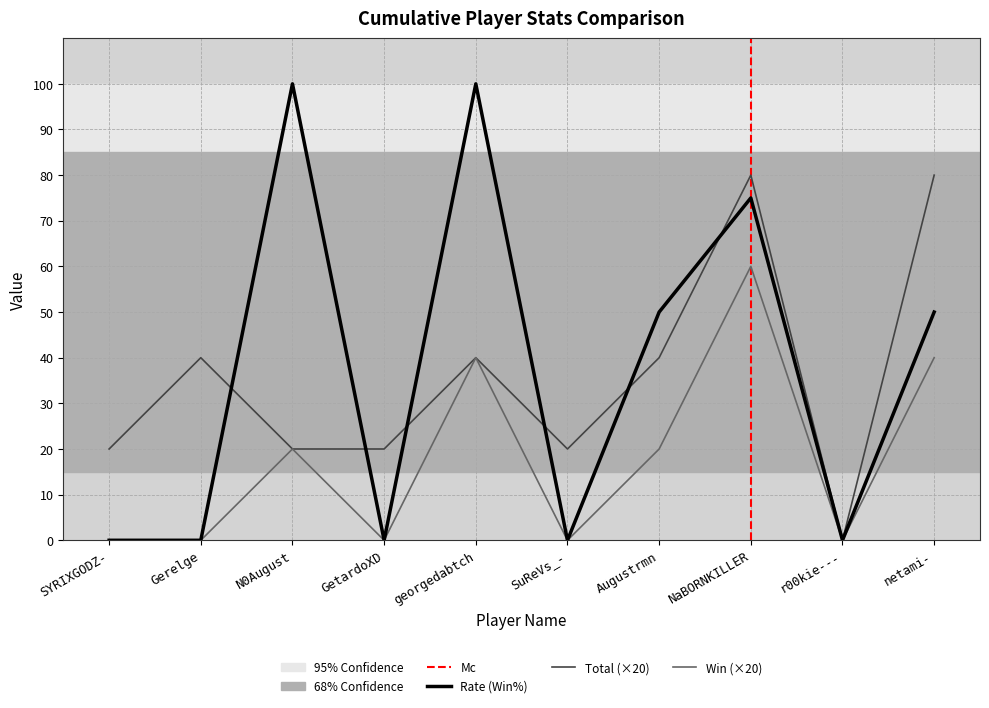

Which has a higher value, Gerelge or SYRIXGODZ-?

Gerelge